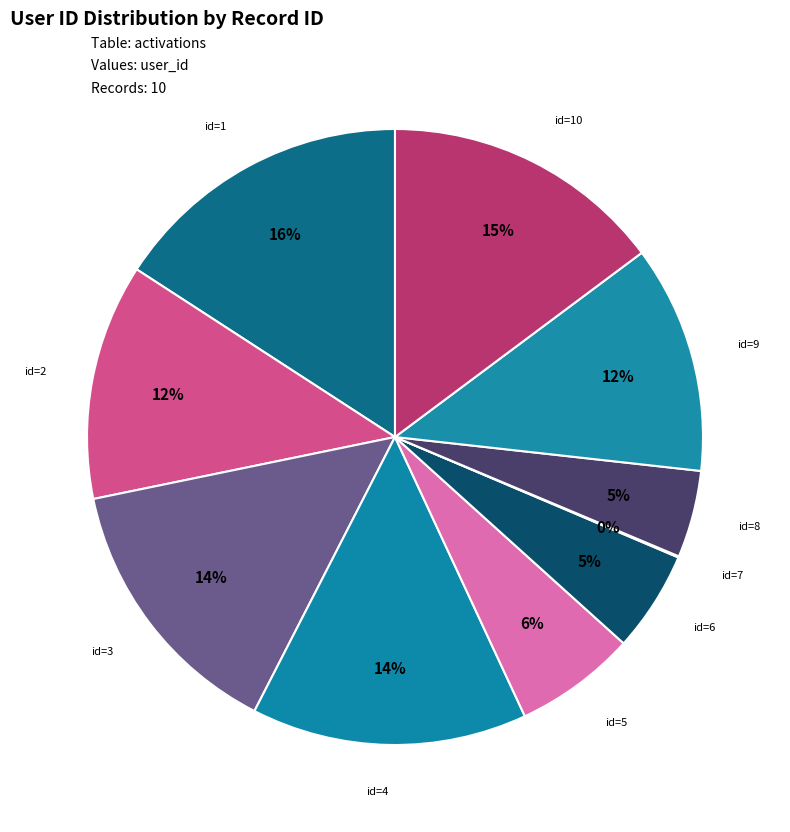

What is the smallest slice in the pie chart?

7